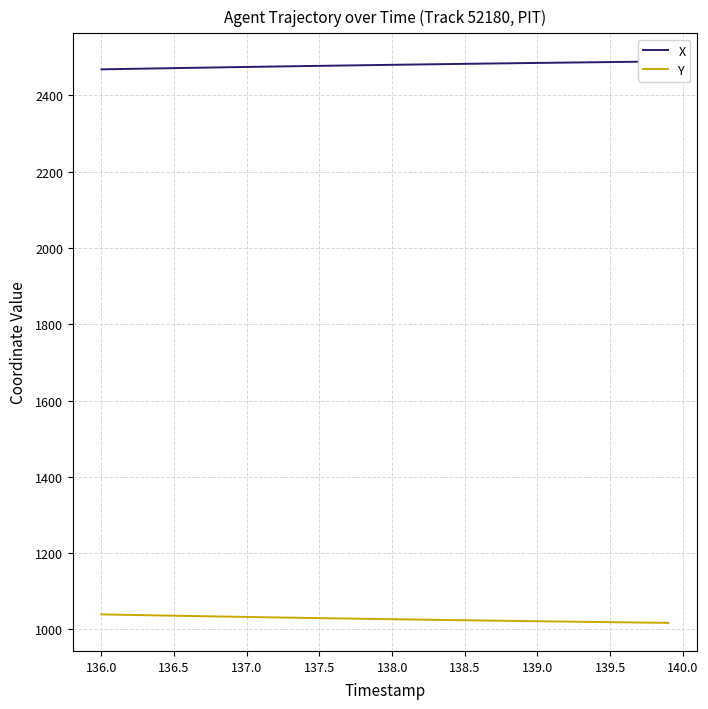

How many series are shown in this chart?

2